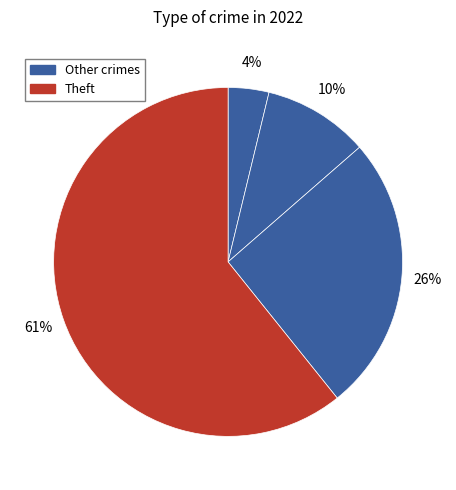

To the nearest percent, what is the average slice percentage?

25%